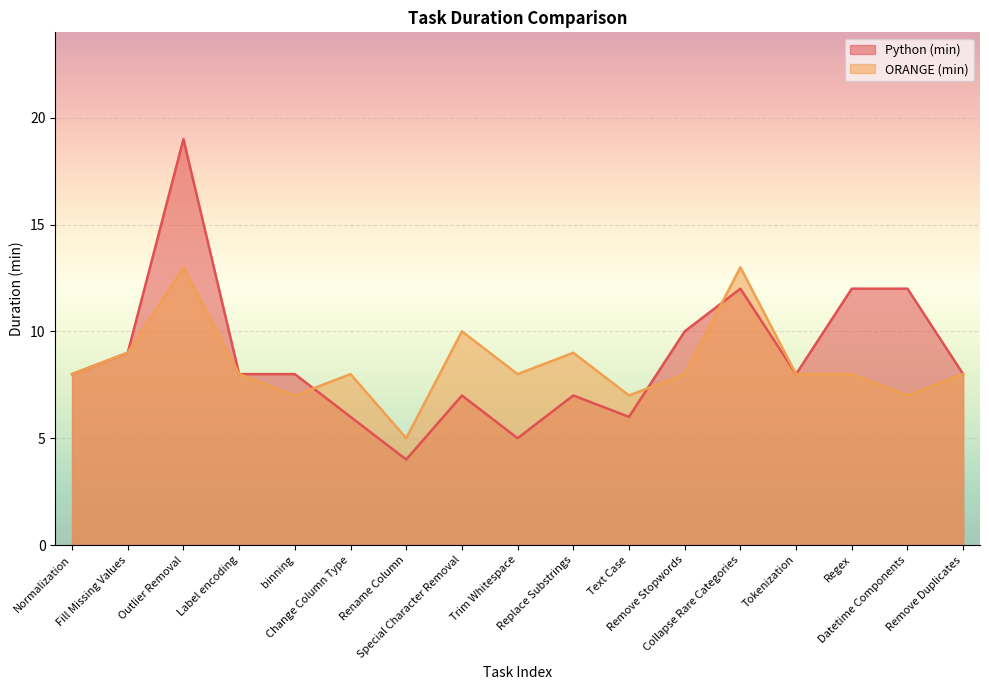

True or false: Python (min) and ORANGE (min) intersect in this chart.

True